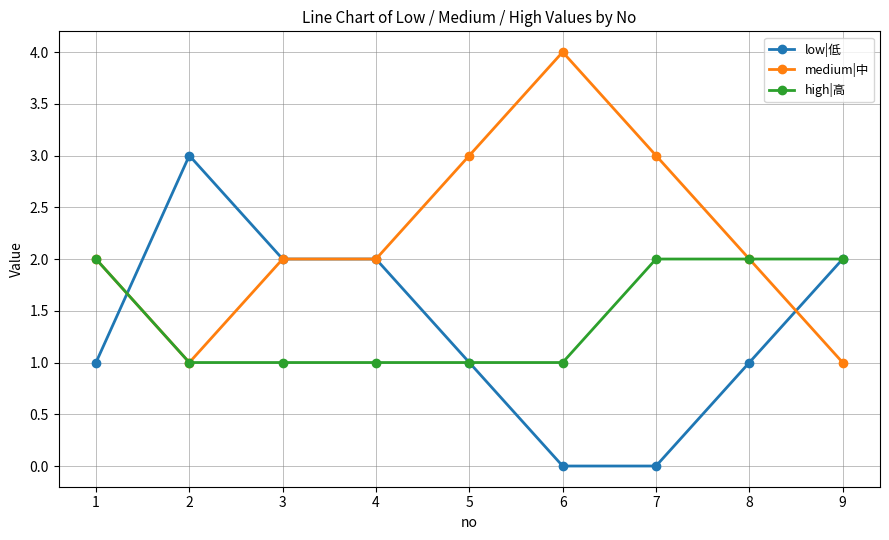

Reading left to right, what are all the values shown in this chart?

low|低: 1=1	2=3	3=2	4=2	5=1	6=0	7=0	8=1	9=2
medium|中: 1=2	2=1	3=2	4=2	5=3	6=4	7=3	8=2	9=1
high|高: 1=2	2=1	3=1	4=1	5=1	6=1	7=2	8=2	9=2